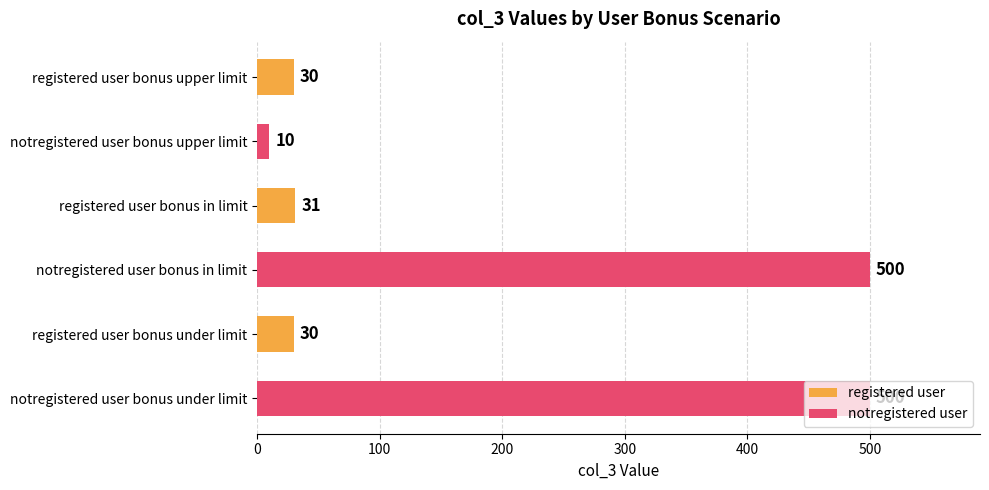

Read the value at registered user bonus upper limit, to the nearest 10.

30